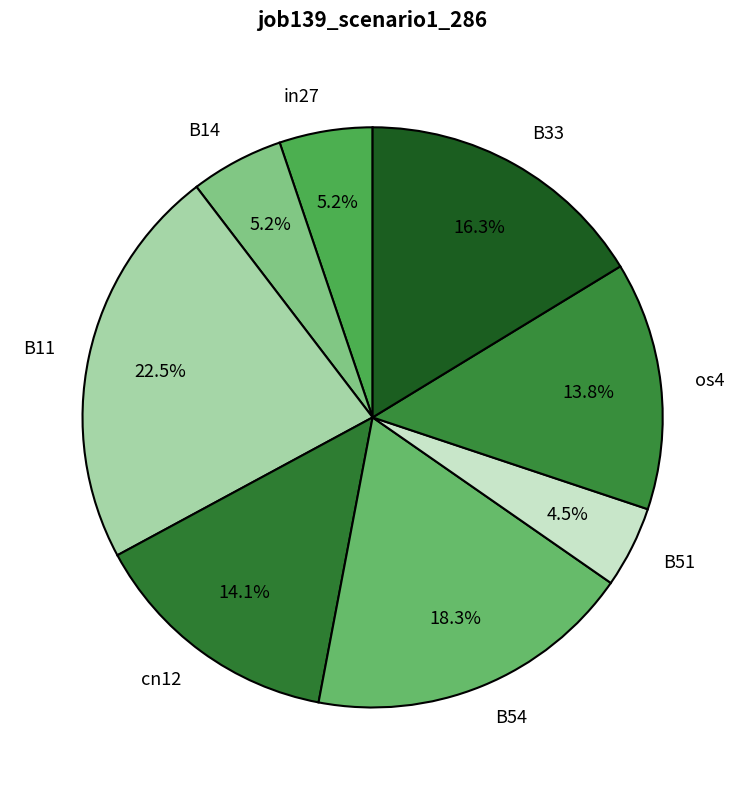

Count the number of slices in the pie.

8